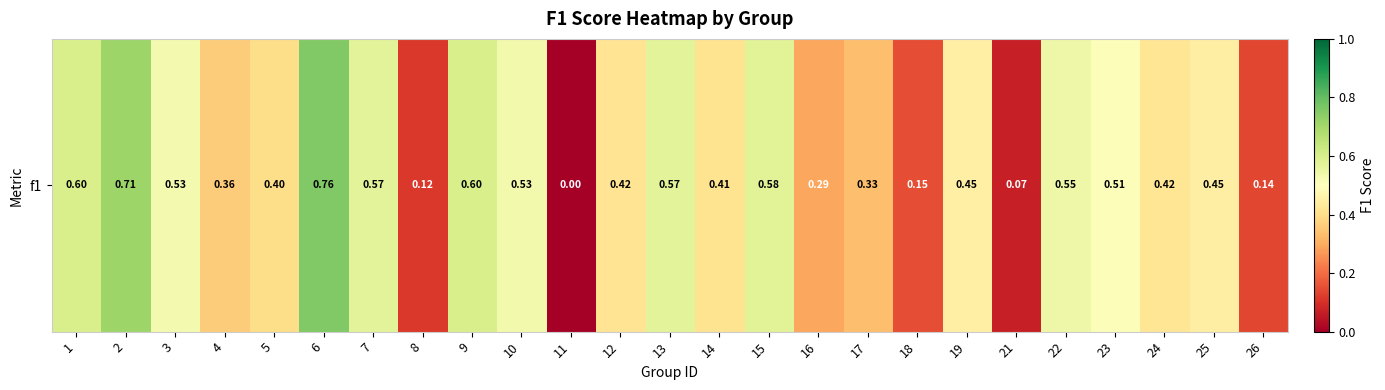

Reading left to right, list all the values displayed in this chart.

0.6	0.7	0.5	0.4	0.4	0.8	0.6	0.1	0.6	0.5	0.0	0.4	0.6	0.4	0.6	0.3	0.3	0.1	0.4	0.1	0.5	0.5	0.4	0.4	0.1